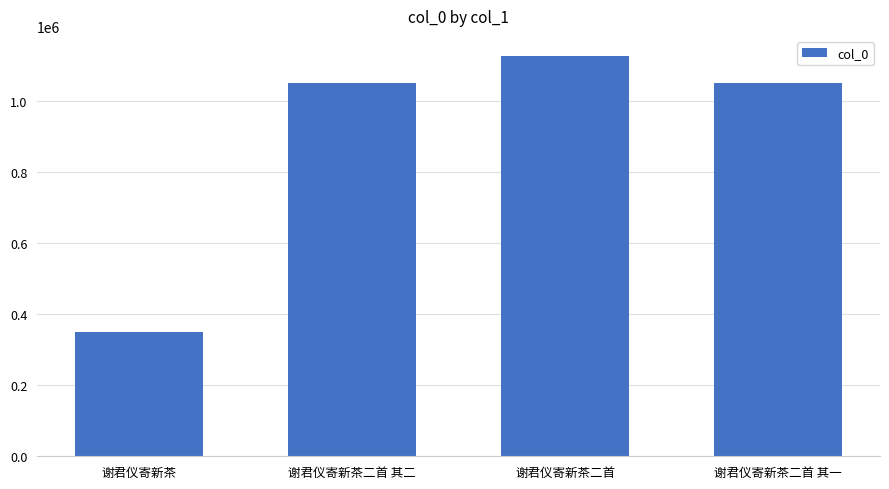

Read the value at 谢君仪寄新茶二首.

1125774